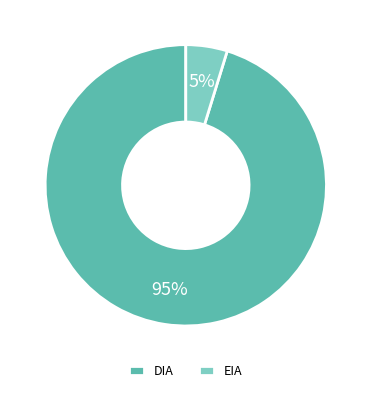

Between EIA and DIA, which is larger?

DIA